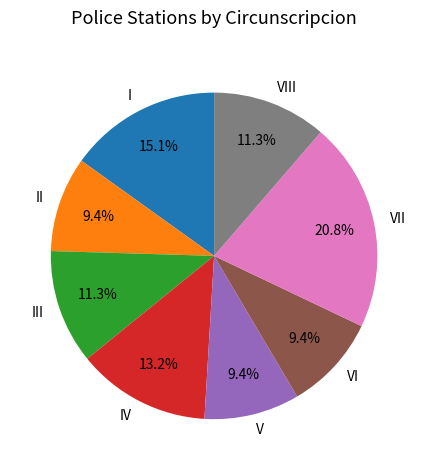

To the nearest percent, what is the difference between the V and II slice percentages?

0%